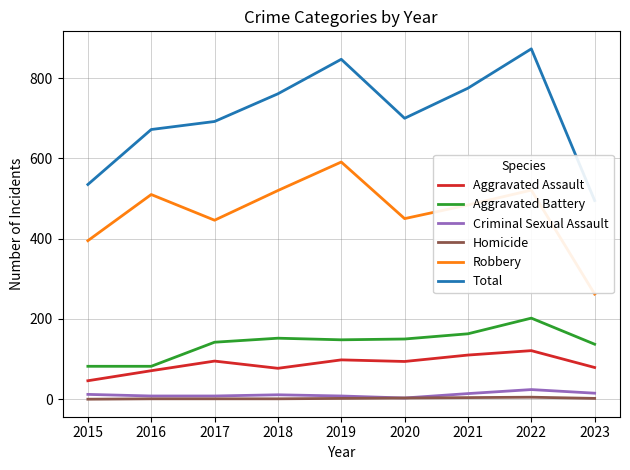

Reading left to right, transcribe all the data shown in this chart.

Aggravated Assault: 2015=46	2016=71	2017=95	2018=77	2019=98	2020=94	2021=110	2022=121	2023=79
Aggravated Battery: 2015=82	2016=82	2017=142	2018=152	2019=148	2020=150	2021=163	2022=202	2023=137
Criminal Sexual Assault: 2015=12	2016=8	2017=8	2018=11	2019=8	2020=3	2021=14	2022=24	2023=15
Homicide: 2015=0	2016=1	2017=1	2018=1	2019=2	2020=3	2021=4	2022=5	2023=2
Robbery: 2015=395	2016=510	2017=446	2018=520	2019=591	2020=450	2021=484	2022=521	2023=262
Total: 2015=535	2016=672	2017=692	2018=761	2019=847	2020=700	2021=775	2022=873	2023=495